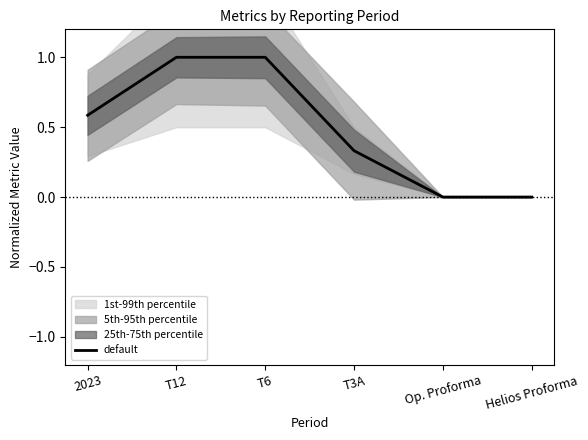

How many categories are shown in the chart?

6